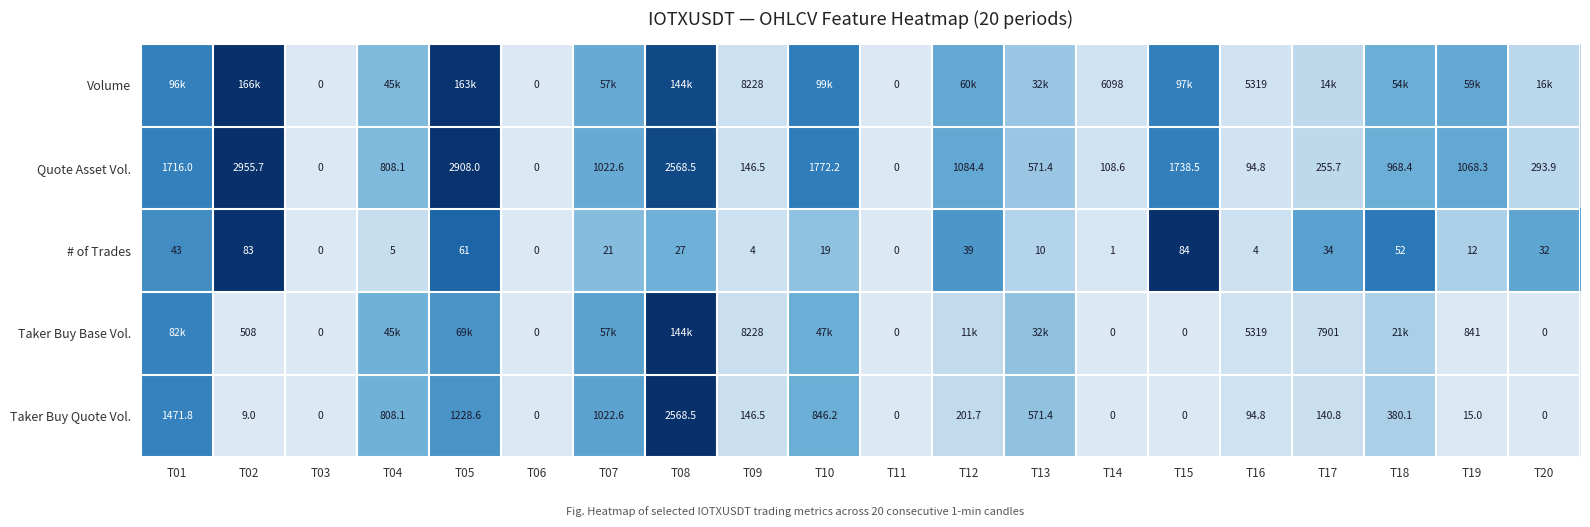

Is the value of Volume at T11 greater than the value of Taker Buy Quote Vol. at T18?

No